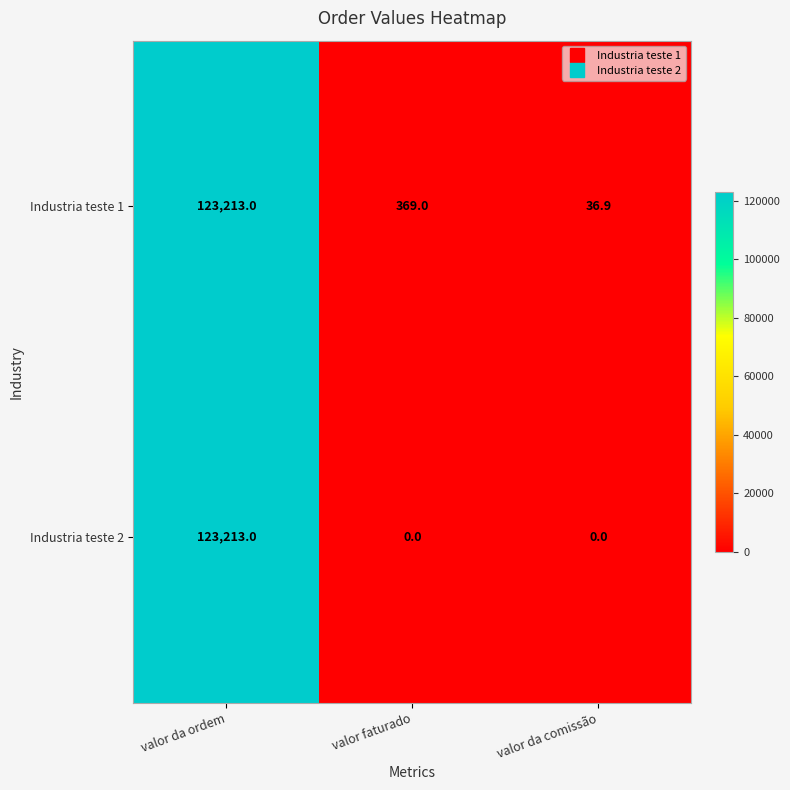

Rank the series at valor faturado from highest to lowest value.

Industria teste 1, Industria teste 2